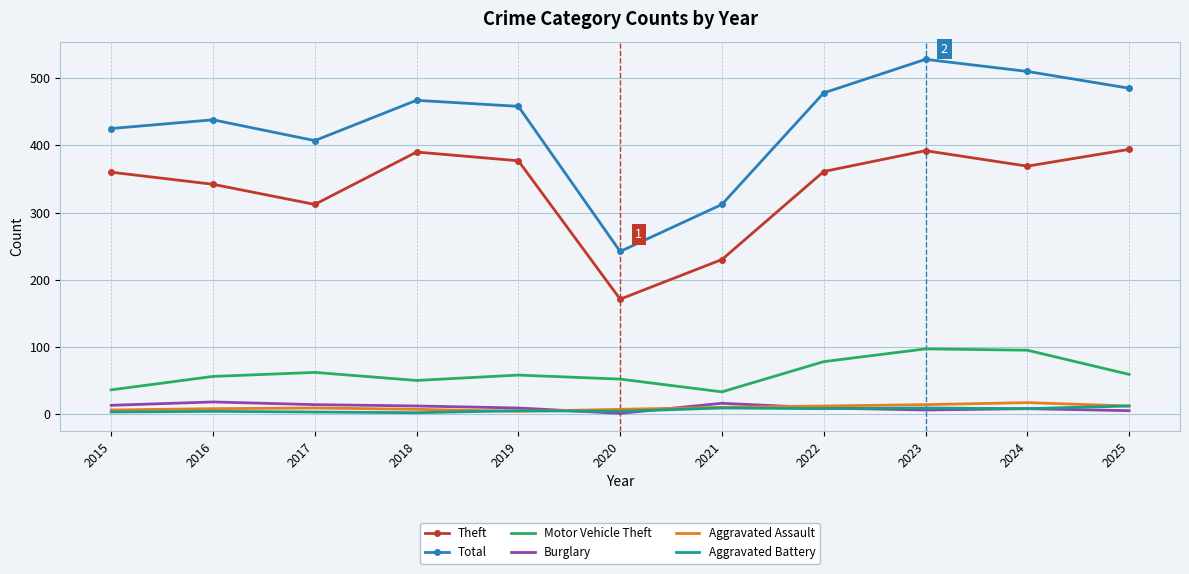

What is the sum of the Burglary values at 2019 and 2021?

25